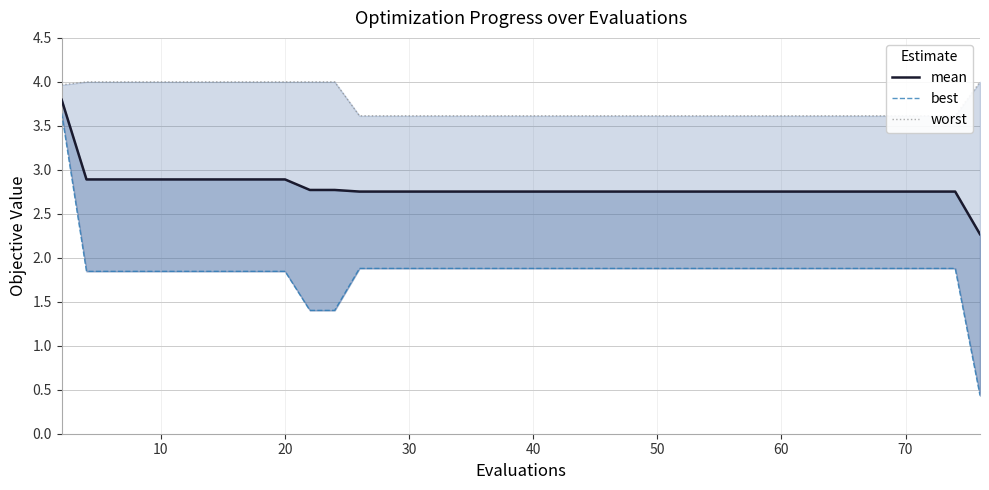

True or false: mean and worst cross at least once.

False